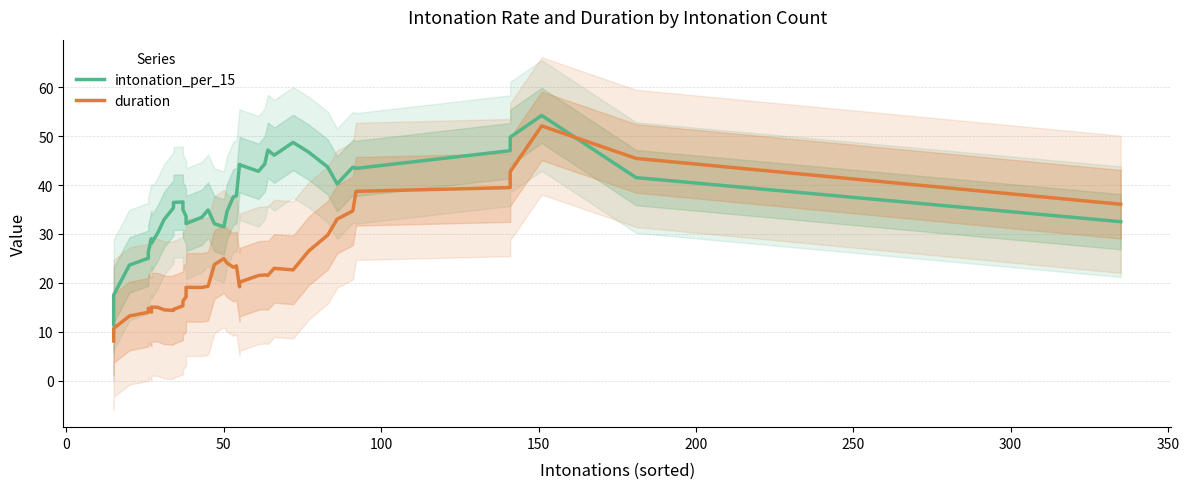

The duration series shows 38.2 at 29. True or false?

False